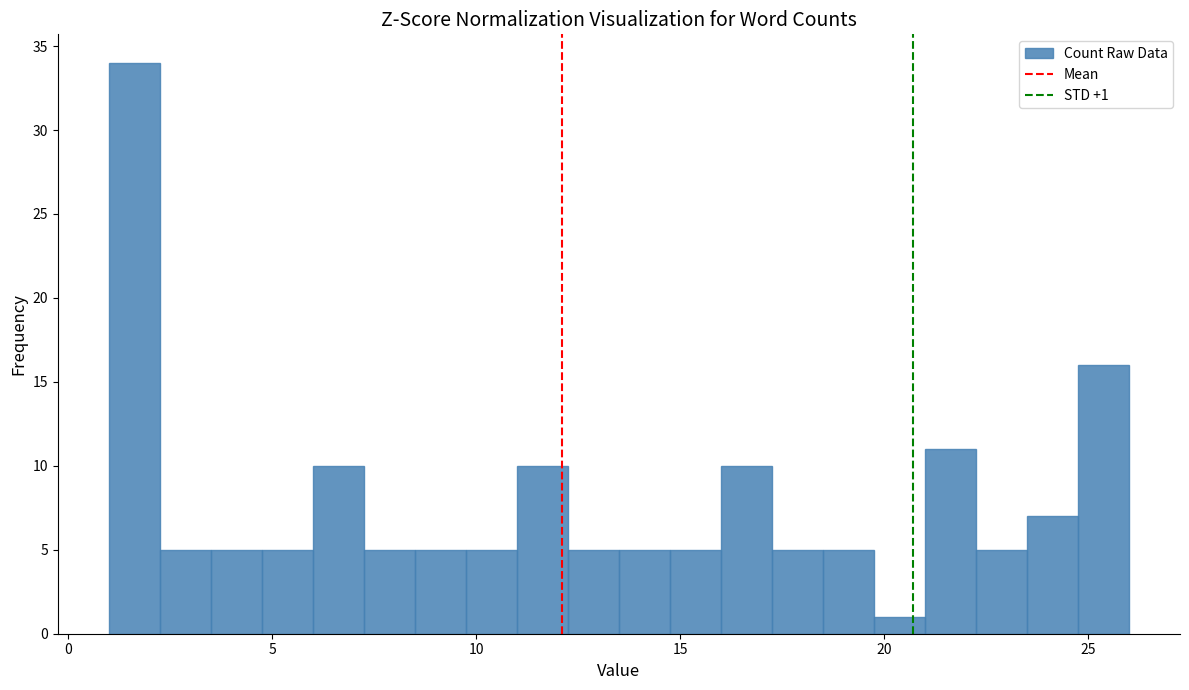

Read against the x-axis, roughly where is the centre of the tallest bar?

1.5